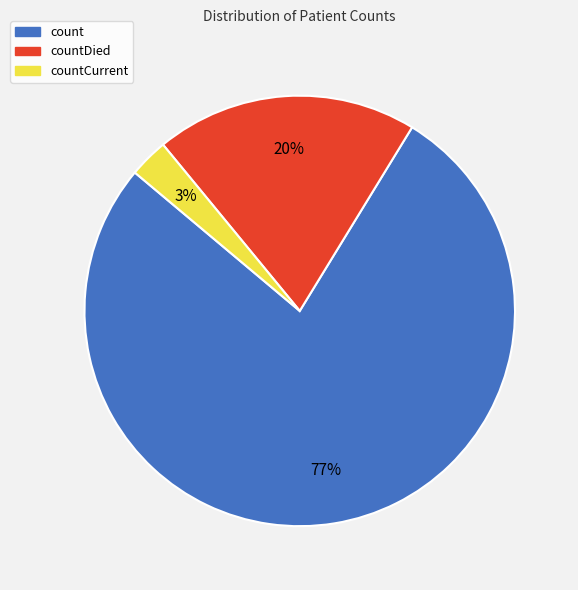

Does any single category account for the majority?

Yes